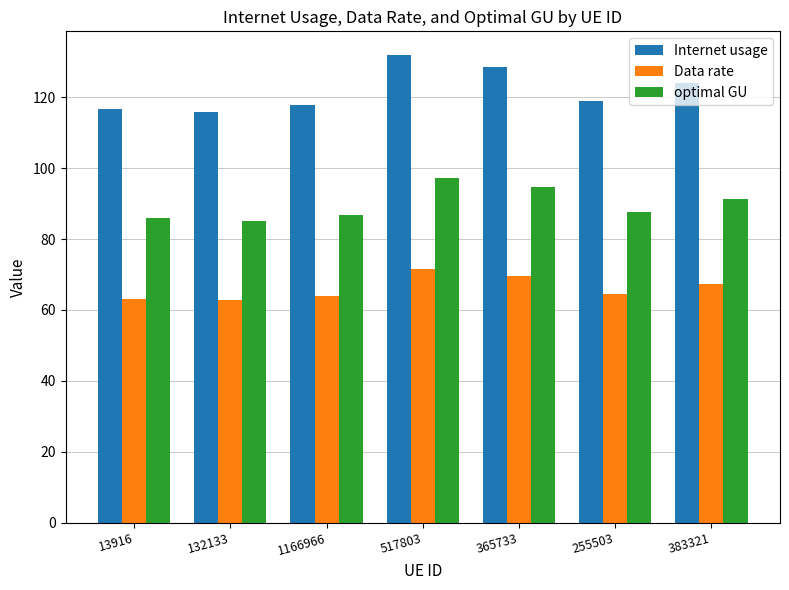

Is it true that Internet usage equals 169.0 at 383321?

False